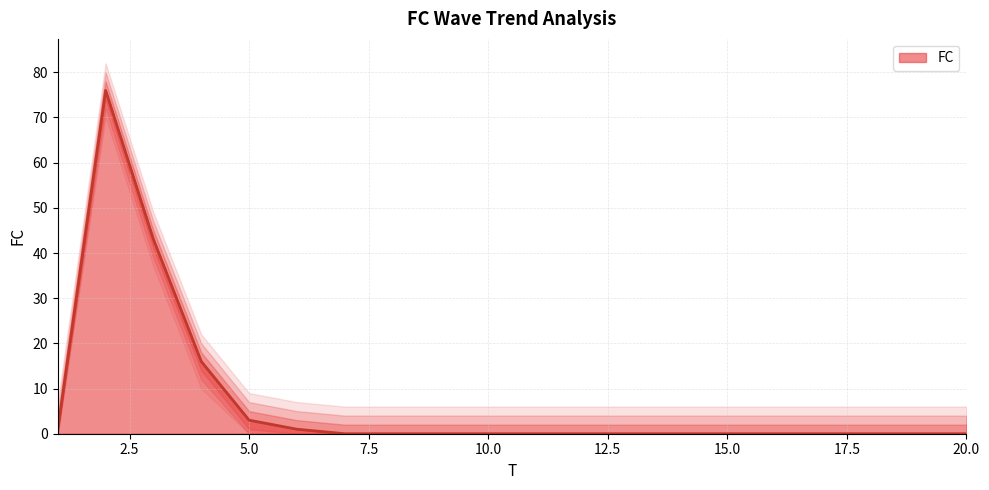

How many positive values are there?

6